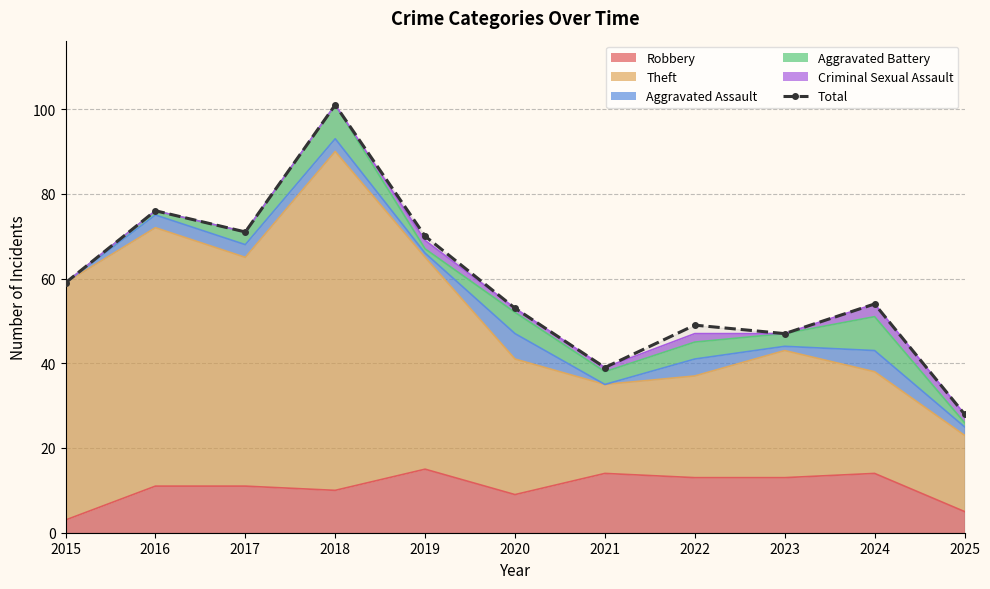

Between 2016 and 2023, which is larger?

2016